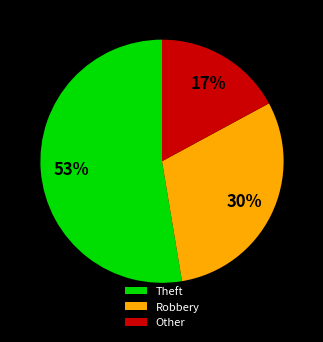

To the nearest percent, what percentage of the pie is Robbery?

30%